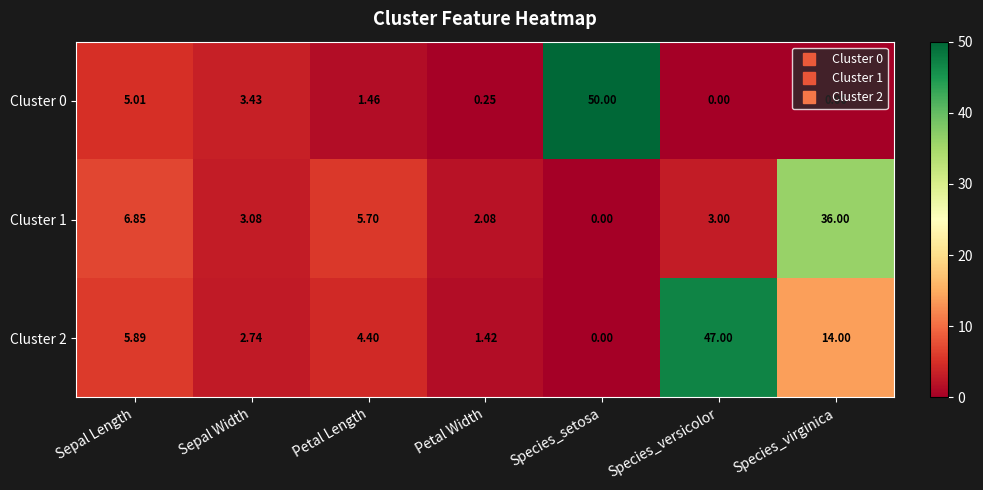

Which category has the highest value in the Cluster 1 series?

Species_virginica